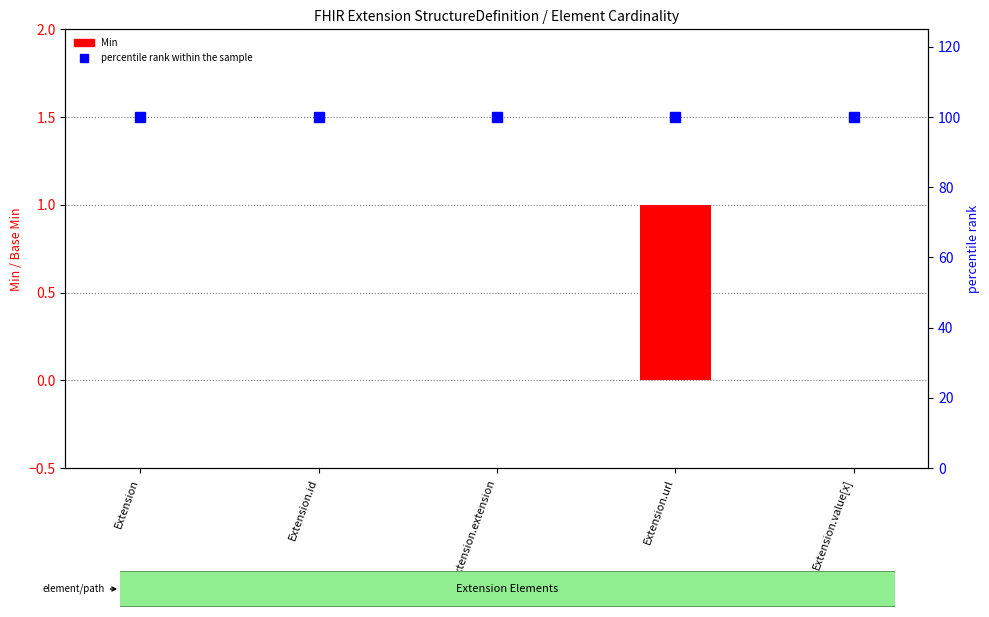

Which series has the largest range (max minus min)?

Min